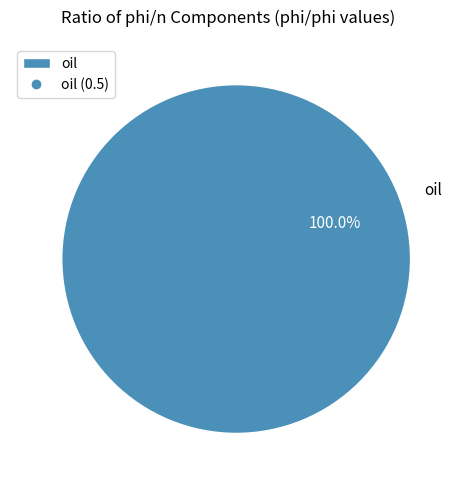

Rank the categories by value from lowest to highest.

oil